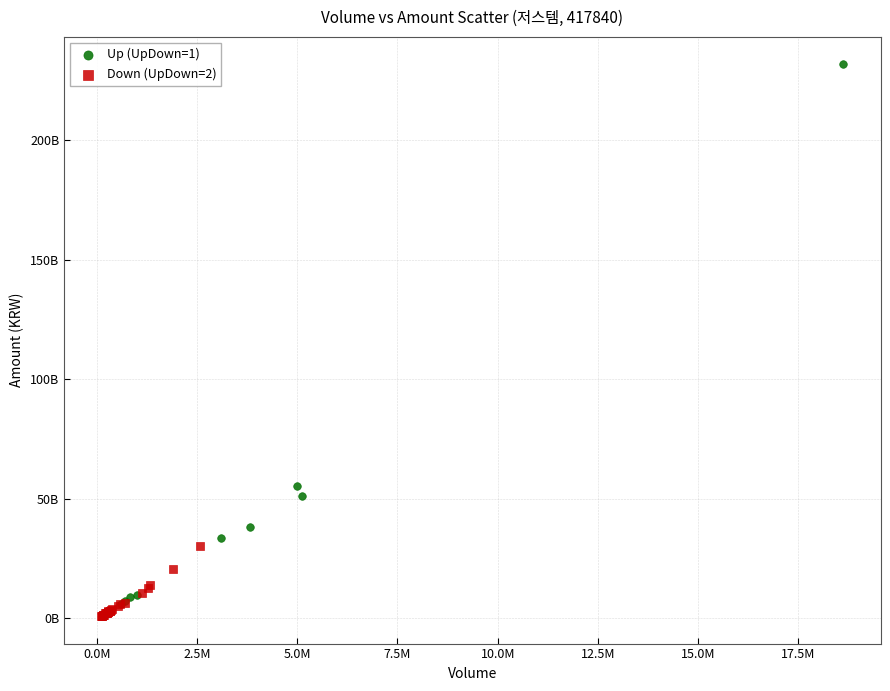

What are all the series names shown in the legend?

Up (UpDown=1), Down (UpDown=2)